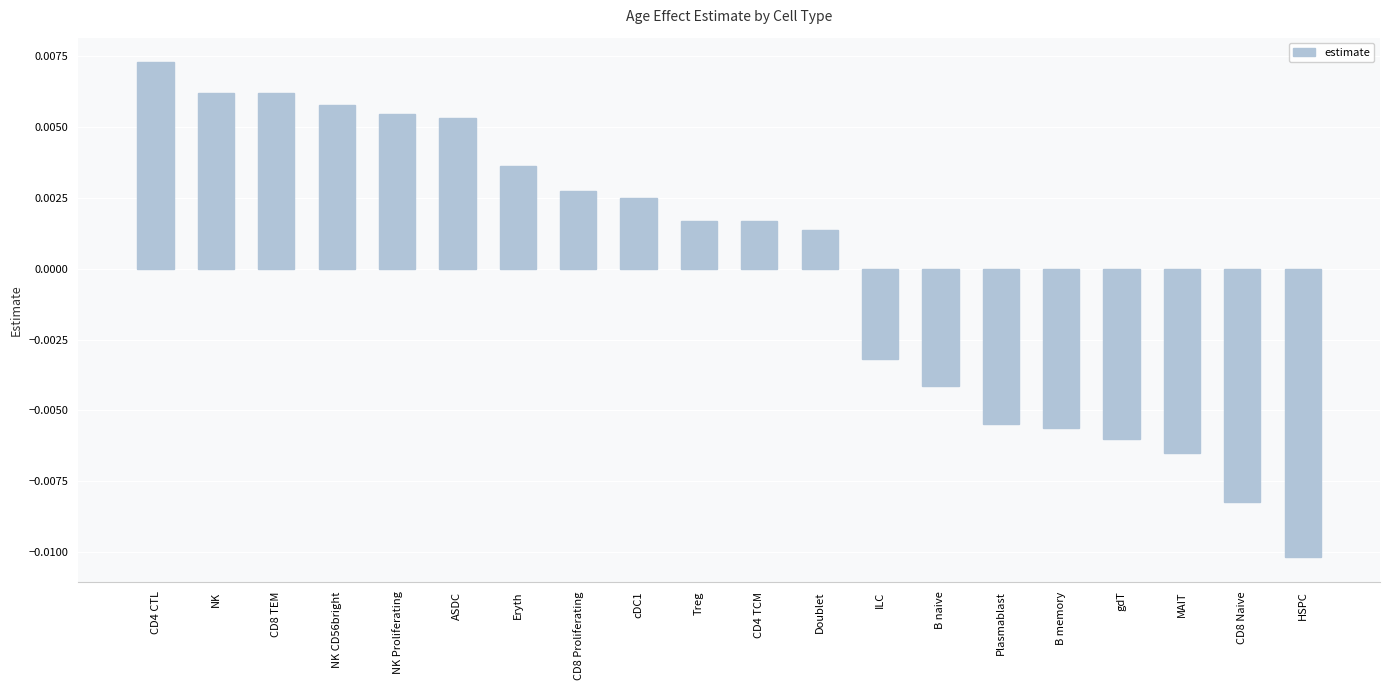

What position from the left is CD4 TCM?

11